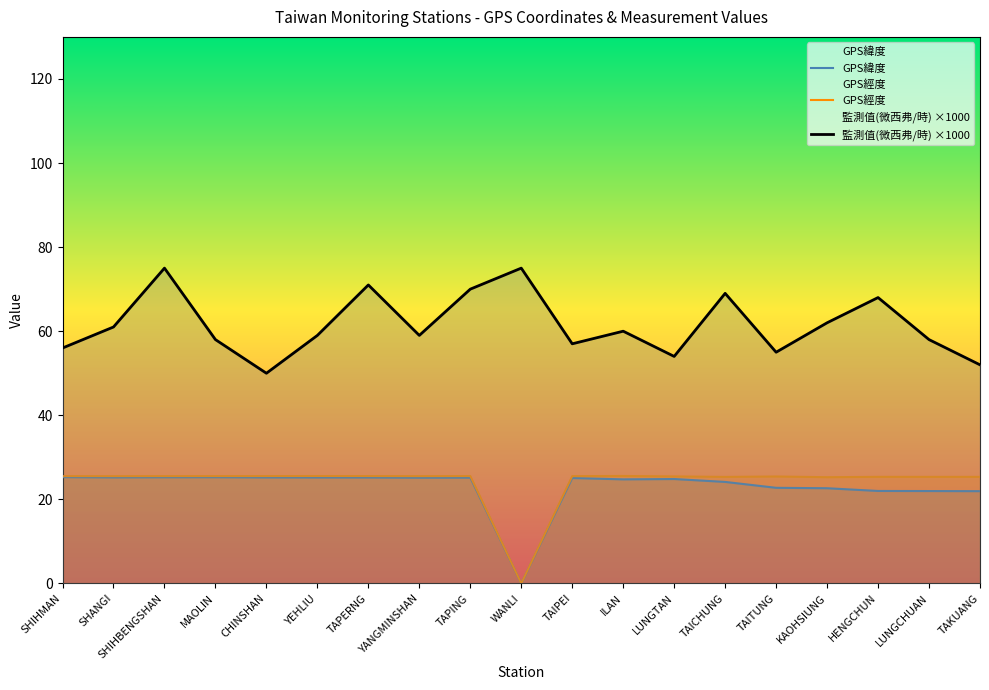

What is the difference between the 監測值(微西弗/時) values at ILAN and TAPERNG?

11.0